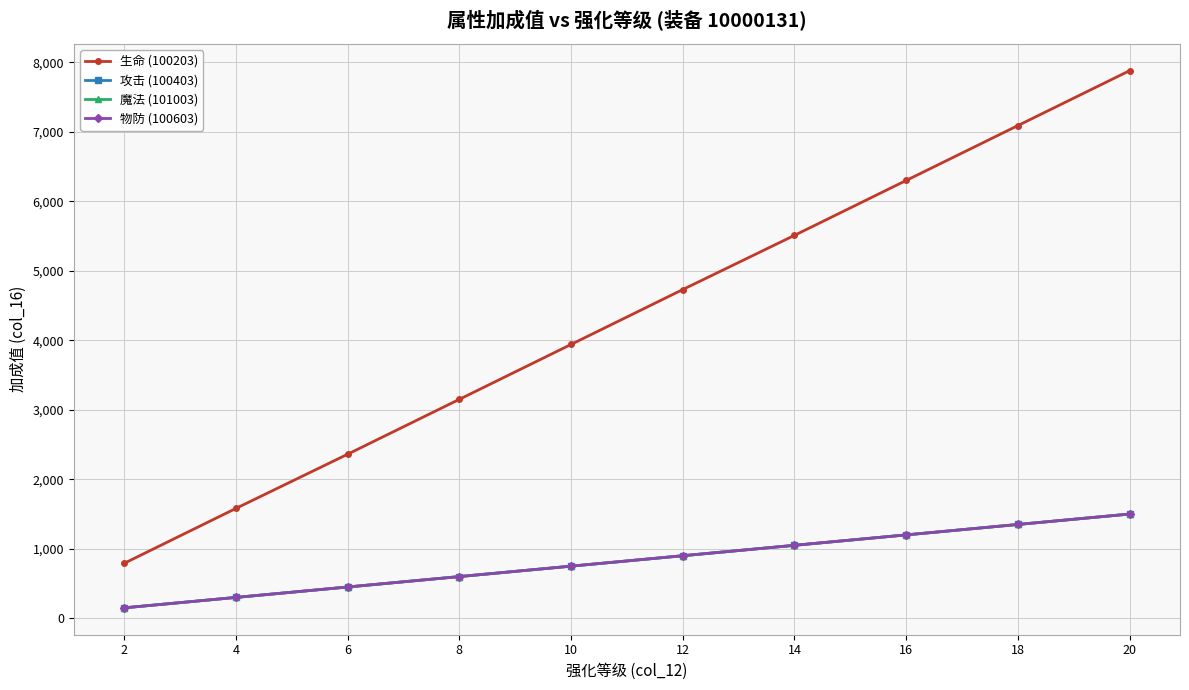

What is the total value across all series at 20?

12380